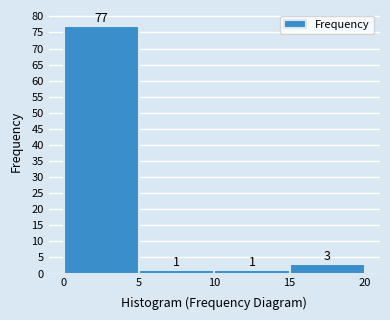

Over which range of the x-axis is the bar tallest?

0 to 5